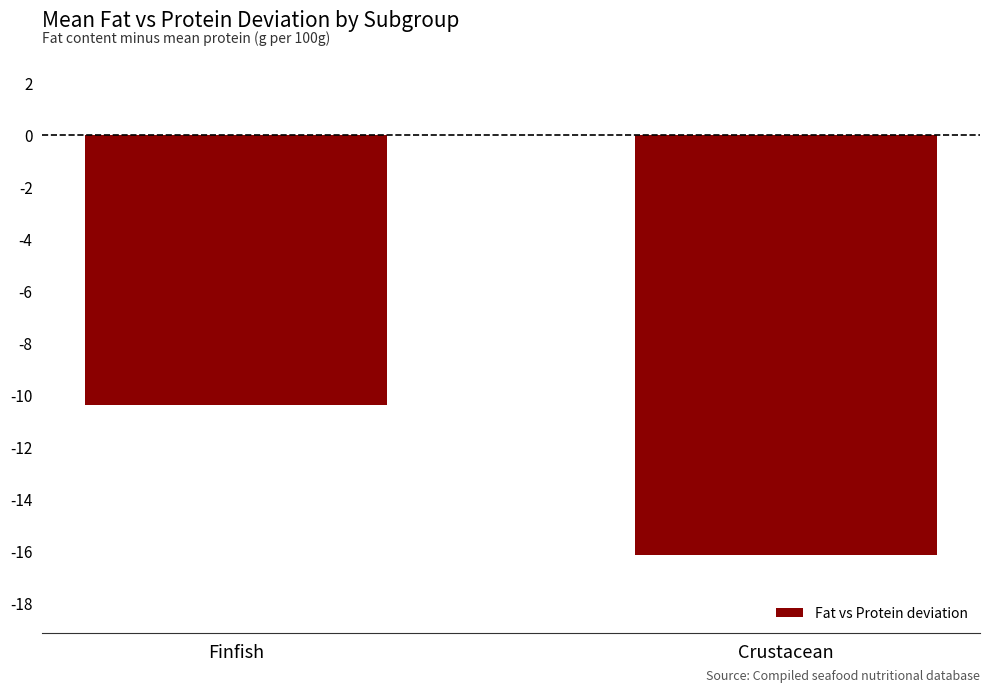

Rank the categories by value from highest to lowest.

Finfish, Crustacean